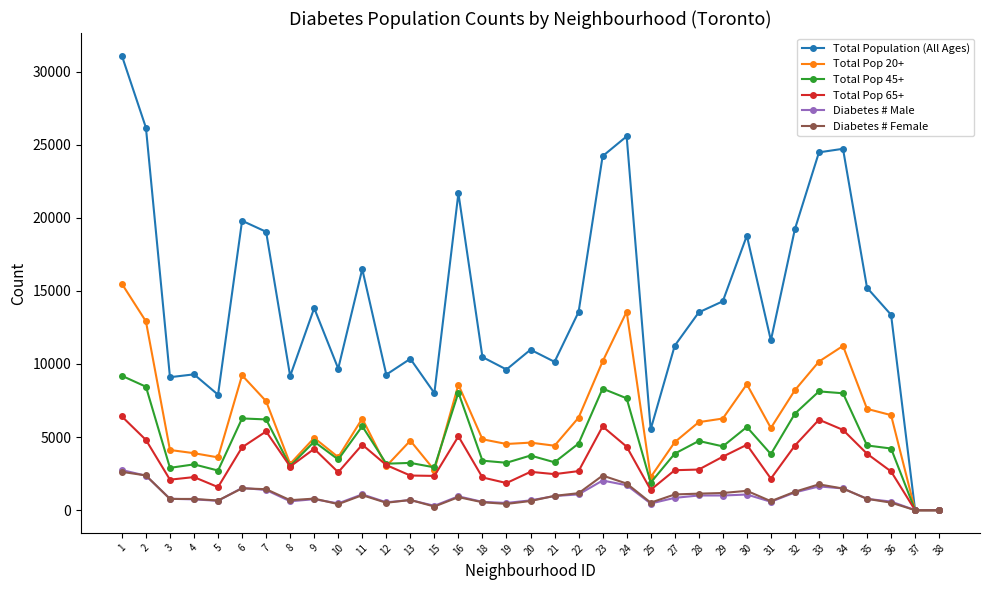

What are all the series names shown in the legend?

Total Population (All Ages), Total Pop 20+, Total Pop 45+, Total Pop 65+, Diabetes # Male, Diabetes # Female